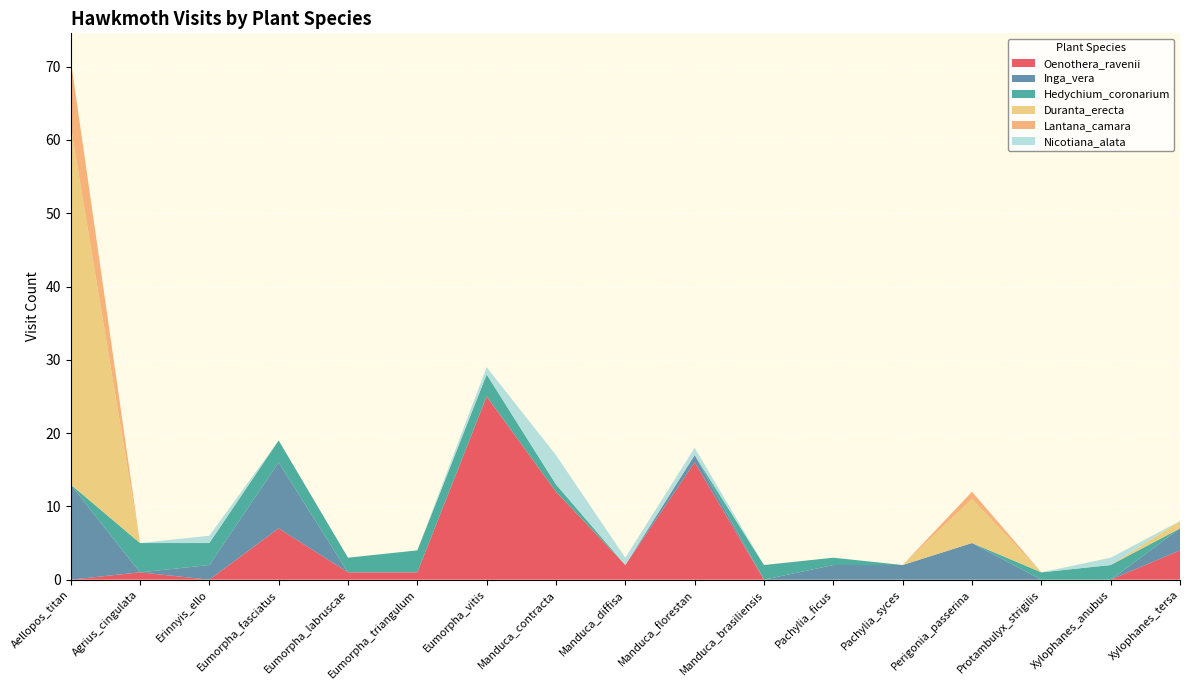

Reading left to right, what are all the values shown in this chart?

Oenothera_ravenii: 0	1	0	7	1	1	25	12	2	16	0	0	0	0	0	0	4
Inga_vera: 13	0	2	9	0	0	0	0	0	1	0	2	2	5	0	0	3
Hedychium_coronarium: 0	4	3	3	2	3	3	1	0	0	2	1	0	0	1	2	0
Duranta_erecta: 49	0	0	0	0	0	0	0	0	0	0	0	0	6	0	0	1
Lantana_camara: 9	0	0	0	0	0	0	0	0	0	0	0	0	1	0	0	0
Nicotiana_alata: 0	0	1	0	0	0	1	4	1	1	0	0	0	0	0	1	0